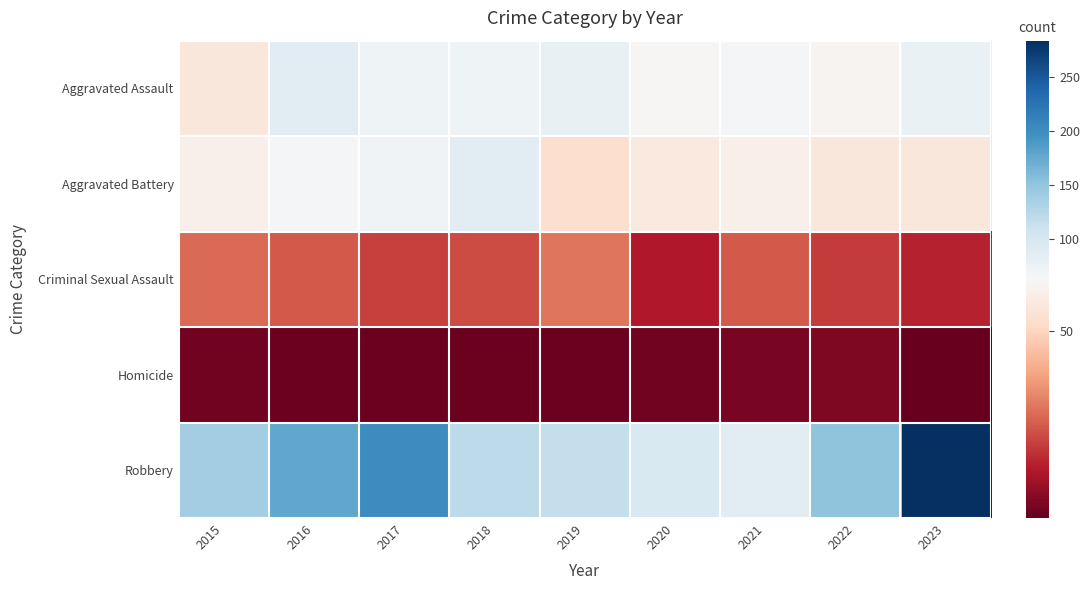

What is the total value across all series at 2018?

307